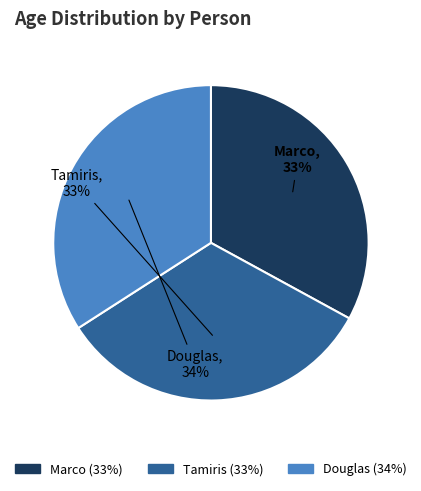

To the nearest percent, what is the average slice percentage?

33%